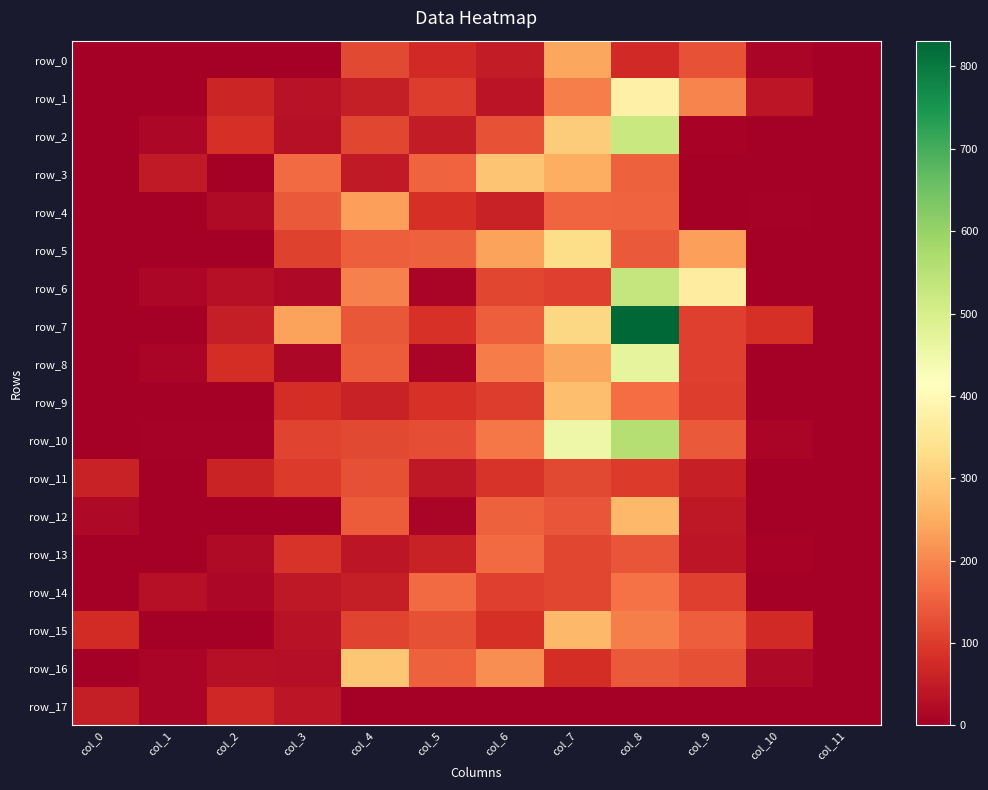

Reading right to left, extract all data points from this chart.

row_0: col_11=0.0	col_10=12.8	col_9=130.9	col_8=73.0	col_7=241.4	col_6=50.5	col_5=72.8	col_4=117.2	col_3=0.0	col_2=0.0	col_1=0.0	col_0=0.0
row_1: col_11=0.0	col_10=39.0	col_9=197.3	col_8=378.6	col_7=188.7	col_6=37.1	col_5=101.8	col_4=52.1	col_3=32.5	col_2=65.5	col_1=0.0	col_0=0.0
row_2: col_11=0.0	col_10=0.0	col_9=9.2	col_8=524.8	col_7=301.9	col_6=131.2	col_5=51.7	col_4=115.2	col_3=32.1	col_2=81.2	col_1=14.3	col_0=0.0
row_3: col_11=0.0	col_10=0.3	col_9=0.0	col_8=151.6	col_7=250.9	col_6=286.0	col_5=155.0	col_4=46.9	col_3=162.9	col_2=0.0	col_1=46.3	col_0=0.0
row_4: col_11=0.0	col_10=5.6	col_9=0.0	col_8=153.9	col_7=158.7	col_6=60.2	col_5=83.9	col_4=233.8	col_3=140.8	col_2=20.3	col_1=0.0	col_0=0.0
row_5: col_11=0.0	col_10=0.0	col_9=232.1	col_8=142.4	col_7=329.0	col_6=235.0	col_5=152.3	col_4=149.2	col_3=109.6	col_2=0.3	col_1=3.1	col_0=0.0
row_6: col_11=0.0	col_10=0.0	col_9=367.1	col_8=531.6	col_7=104.5	col_6=113.8	col_5=10.0	col_4=192.6	col_3=17.0	col_2=30.5	col_1=15.0	col_0=0.0
row_7: col_11=0.0	col_10=82.5	col_9=106.6	col_8=831.3	col_7=320.2	col_6=148.0	col_5=85.6	col_4=137.0	col_3=235.4	col_2=52.3	col_1=0.0	col_0=0.0
row_8: col_11=0.0	col_10=0.0	col_9=104.4	col_8=468.6	col_7=240.4	col_6=187.9	col_5=11.7	col_4=144.0	col_3=16.0	col_2=79.3	col_1=12.0	col_0=0.0
row_9: col_11=0.0	col_10=0.0	col_9=101.7	col_8=168.3	col_7=278.8	col_6=101.0	col_5=86.0	col_4=59.3	col_3=78.4	col_2=0.0	col_1=0.0	col_0=0.0
row_10: col_11=0.0	col_10=10.5	col_9=142.4	col_8=556.4	col_7=454.1	col_6=179.5	col_5=123.8	col_4=117.2	col_3=111.0	col_2=4.2	col_1=6.0	col_0=0.0
row_11: col_11=0.0	col_10=0.0	col_9=56.5	col_8=97.9	col_7=119.8	col_6=89.1	col_5=43.4	col_4=129.3	col_3=98.2	col_2=64.3	col_1=0.0	col_0=60.0
row_12: col_11=0.0	col_10=0.0	col_9=43.2	col_8=267.7	col_7=133.2	col_6=149.5	col_5=11.1	col_4=145.2	col_3=0.0	col_2=0.0	col_1=0.0	col_0=18.7
row_13: col_11=0.0	col_10=7.1	col_9=41.7	col_8=135.7	col_7=115.1	col_6=164.8	col_5=60.2	col_4=39.6	col_3=89.2	col_2=22.5	col_1=0.0	col_0=0.0
row_14: col_11=0.0	col_10=0.4	col_9=104.1	col_8=174.0	col_7=113.7	col_6=106.6	col_5=165.2	col_4=52.5	col_3=45.0	col_2=15.3	col_1=29.7	col_0=0.0
row_15: col_11=0.0	col_10=72.1	col_9=146.9	col_8=189.4	col_7=267.5	col_6=83.1	col_5=126.8	col_4=113.3	col_3=35.6	col_2=0.0	col_1=0.0	col_0=76.7
row_16: col_11=1.8	col_10=17.6	col_9=127.9	col_8=141.2	col_7=78.3	col_6=210.3	col_5=150.6	col_4=289.5	col_3=27.0	col_2=32.2	col_1=11.6	col_0=0.0
row_17: col_11=0.0	col_10=0.0	col_9=0.0	col_8=0.0	col_7=0.0	col_6=0.0	col_5=0.0	col_4=0.0	col_3=39.2	col_2=70.2	col_1=12.8	col_0=52.2